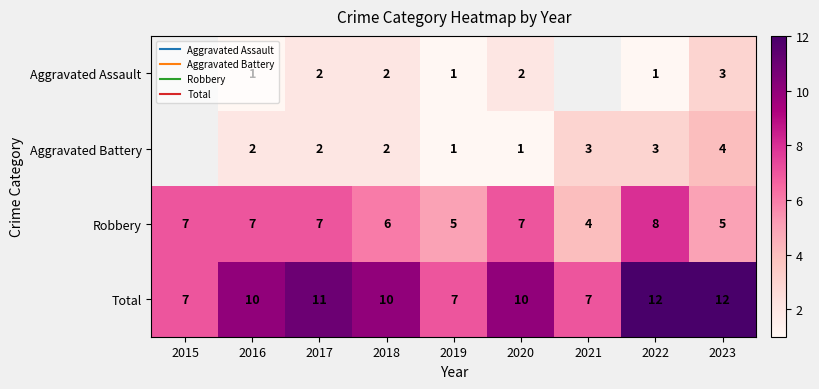

What is the smallest value displayed?

1.0